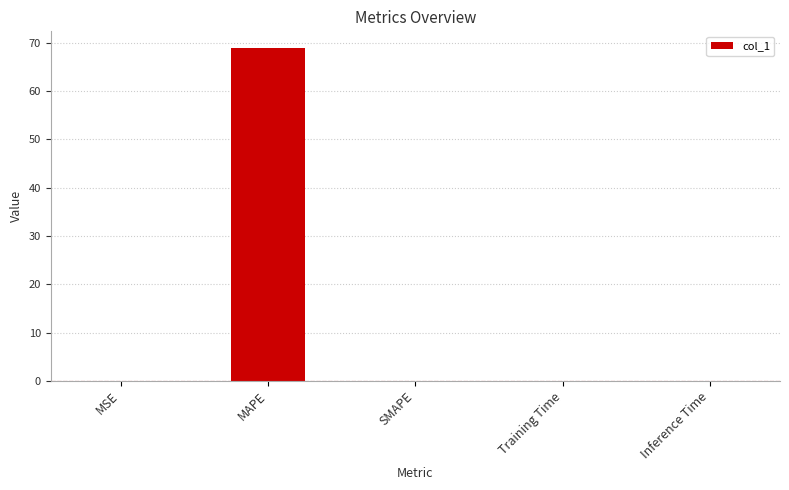

What is the approximate value at MAPE?

68.9